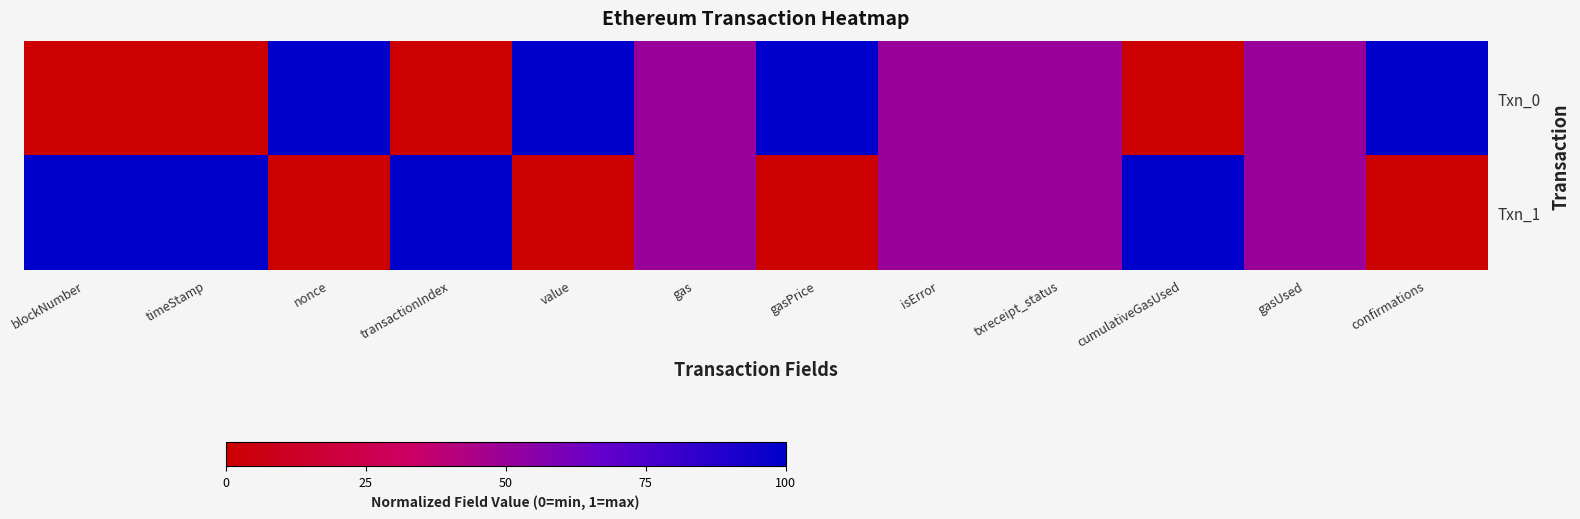

Reading right to left, transcribe all the data shown in this chart.

Txn_0: confirmations=1.0	gasUsed=0.5	cumulativeGasUsed=0.0	txreceipt_status=0.5	isError=0.5	gasPrice=1.0	gas=0.5	value=1.0	transactionIndex=0.0	nonce=1.0	timeStamp=0.0	blockNumber=0.0
Txn_1: confirmations=0.0	gasUsed=0.5	cumulativeGasUsed=1.0	txreceipt_status=0.5	isError=0.5	gasPrice=0.0	gas=0.5	value=0.0	transactionIndex=1.0	nonce=0.0	timeStamp=1.0	blockNumber=1.0